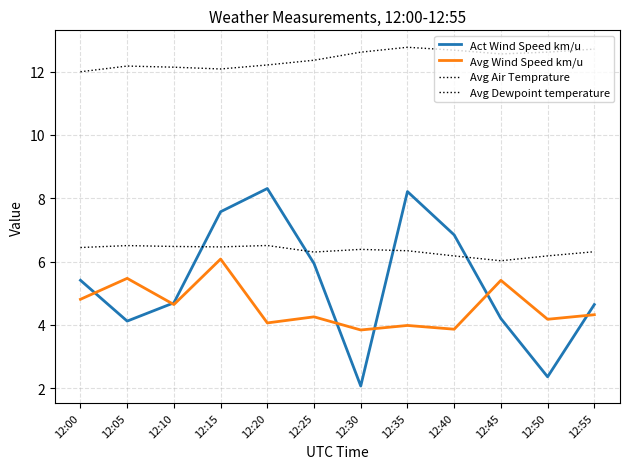

What is the sum of all Avg Wind Speed km/u values?

54.9